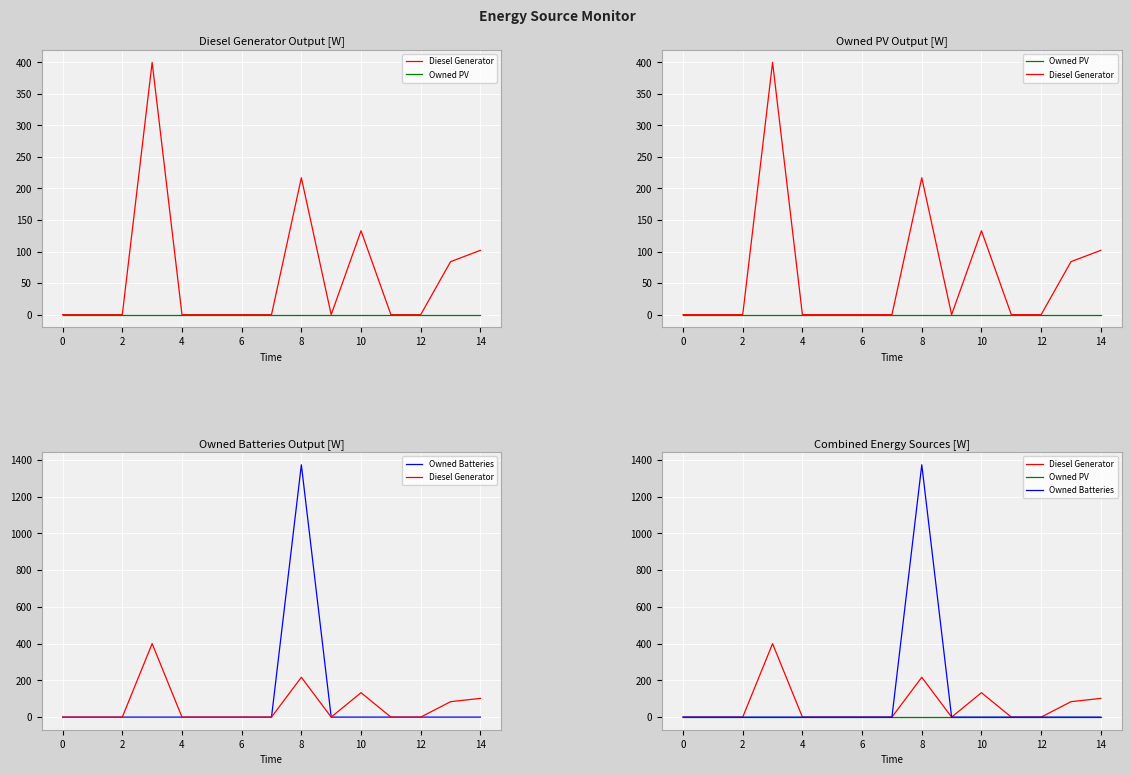

Which has a higher value, 12 or 10?

10